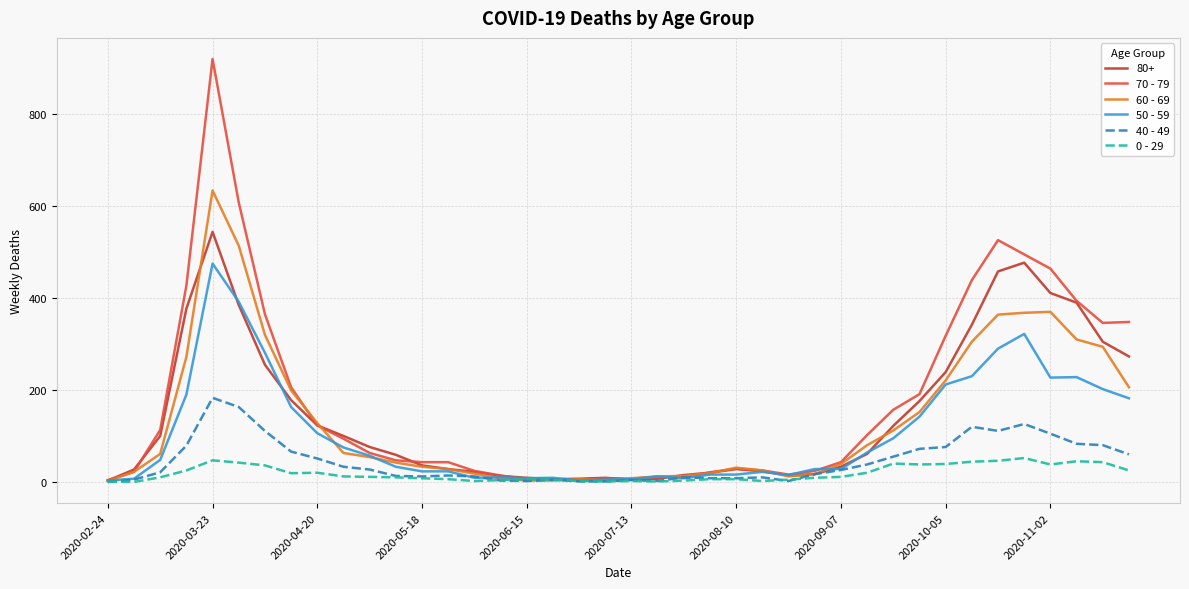

Which series has the widest spread of values?

70 - 79